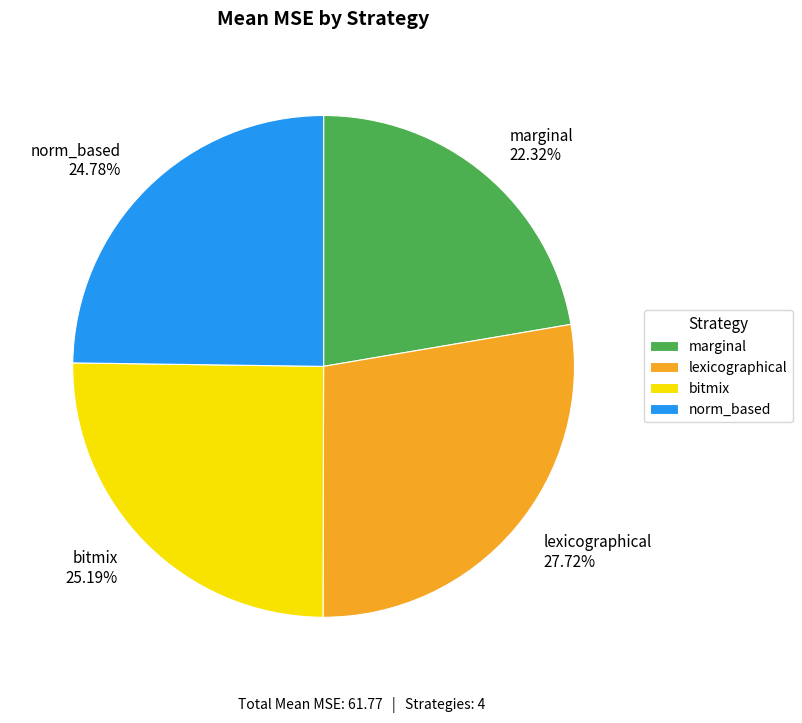

To the nearest percent, what is the difference between the lexicographical and marginal slice percentages?

5%